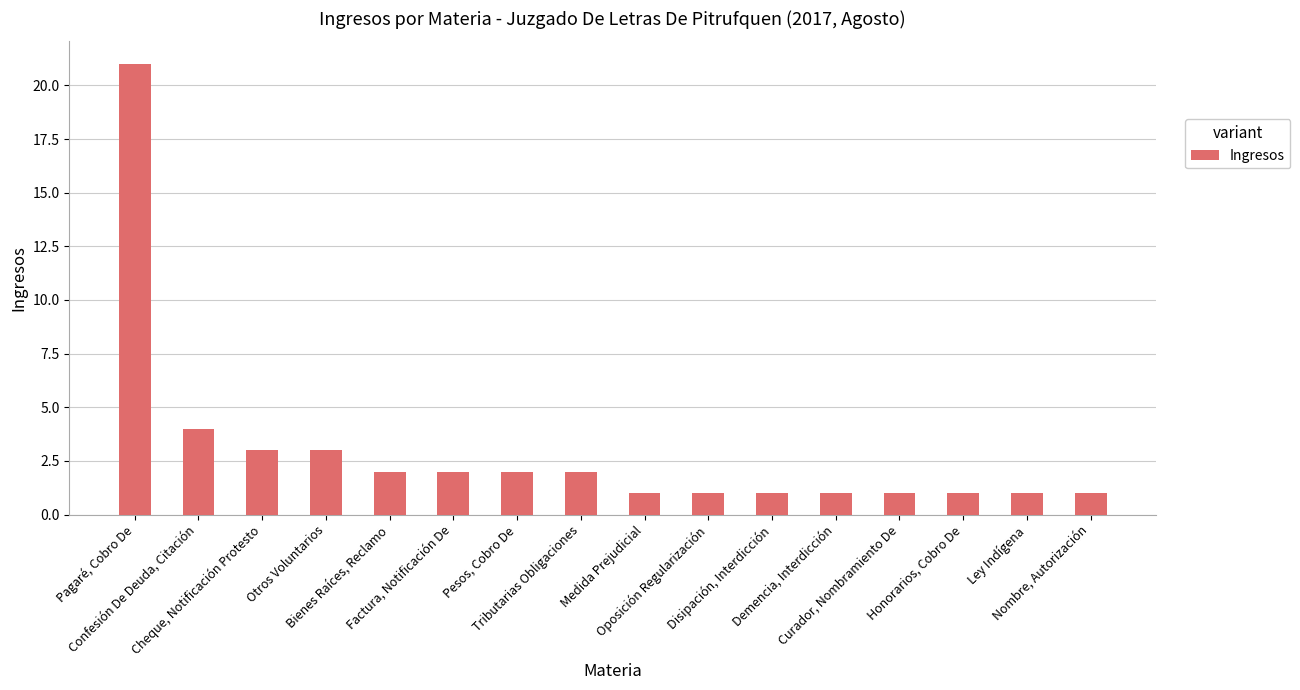

True or false: the data shows 1 at Disipación, Interdicción.

True